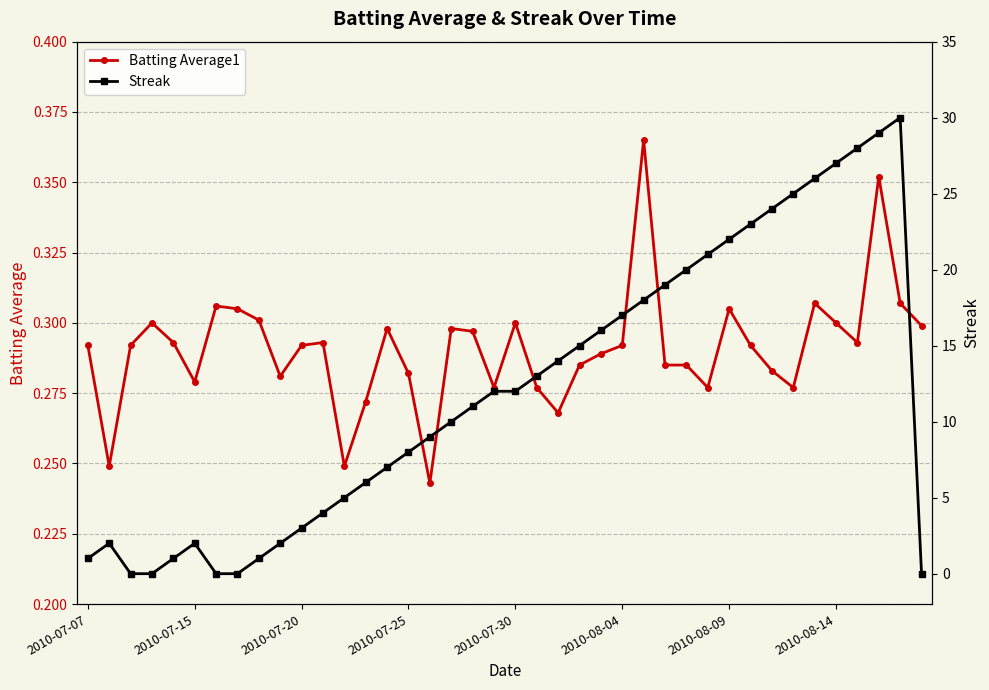

The Batting Average1 series shows 0.5 at 37. True or false?

False